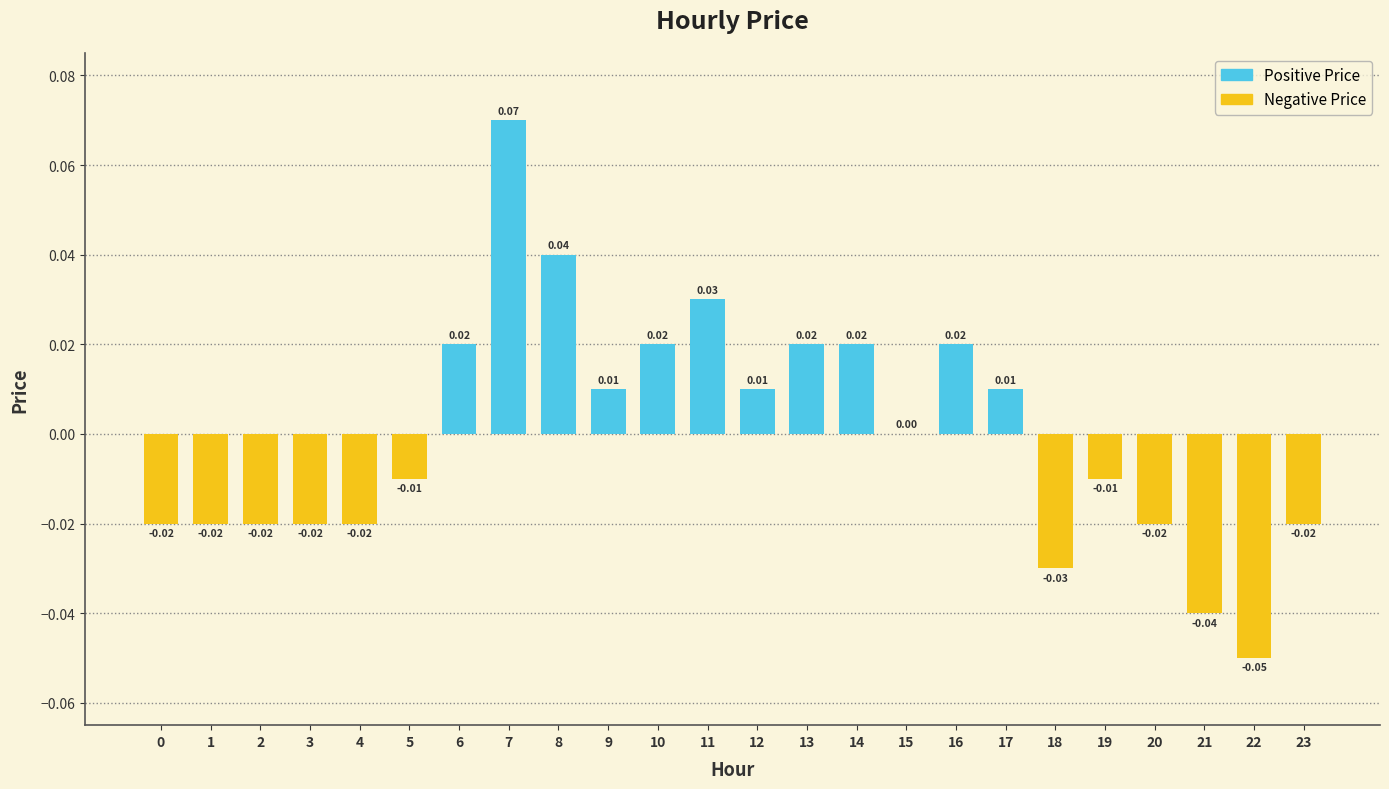

Which has a higher value, 7 or 19?

7